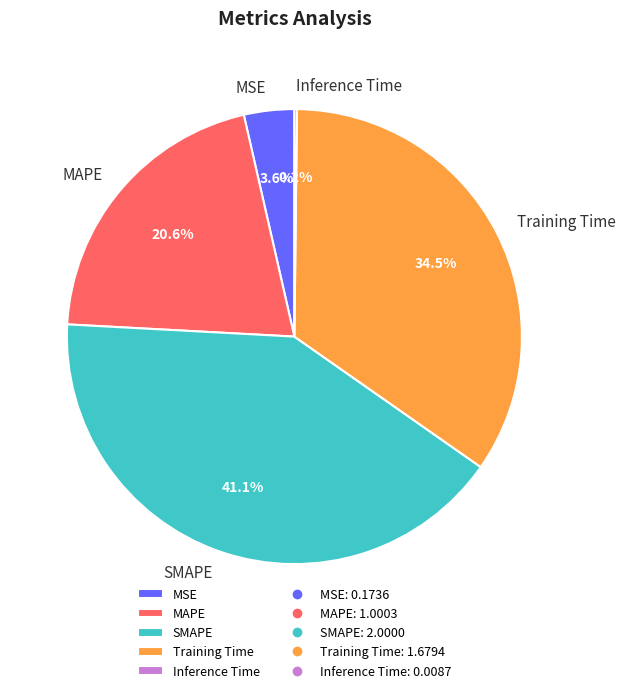

The SMAPE slice represents 41% of the pie. True or false?

True